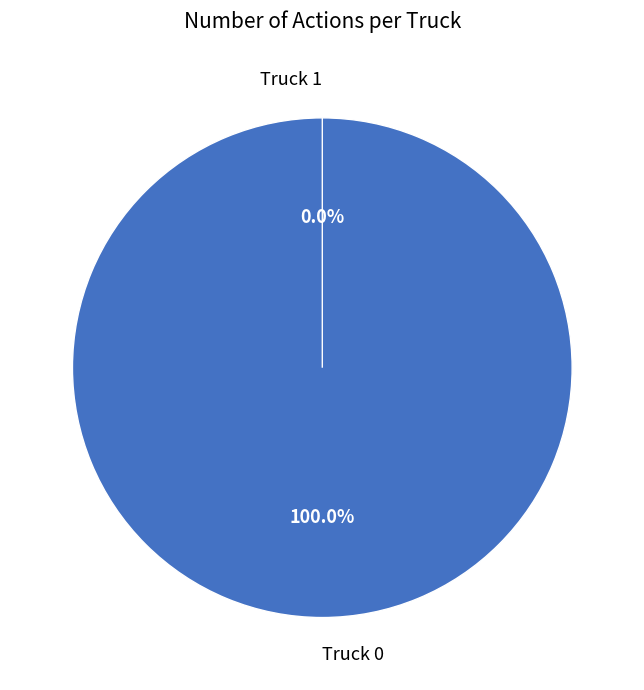

Which slice is the smallest?

Truck 1